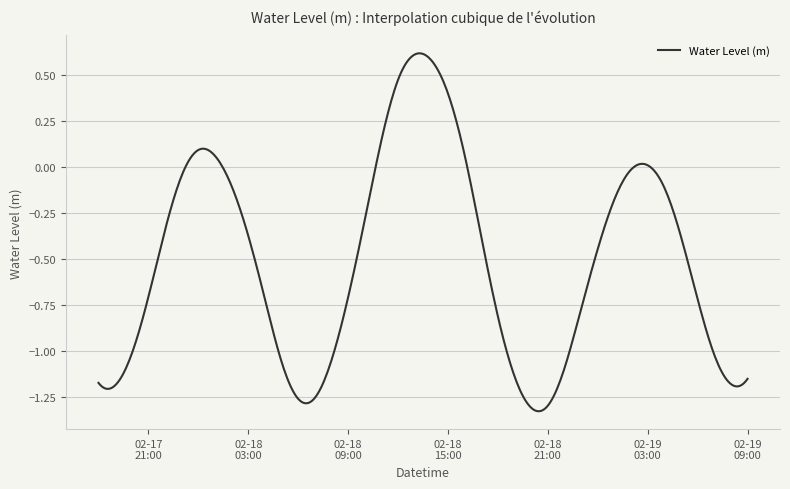

True or false: the data has more than 0 interior local peaks.

True